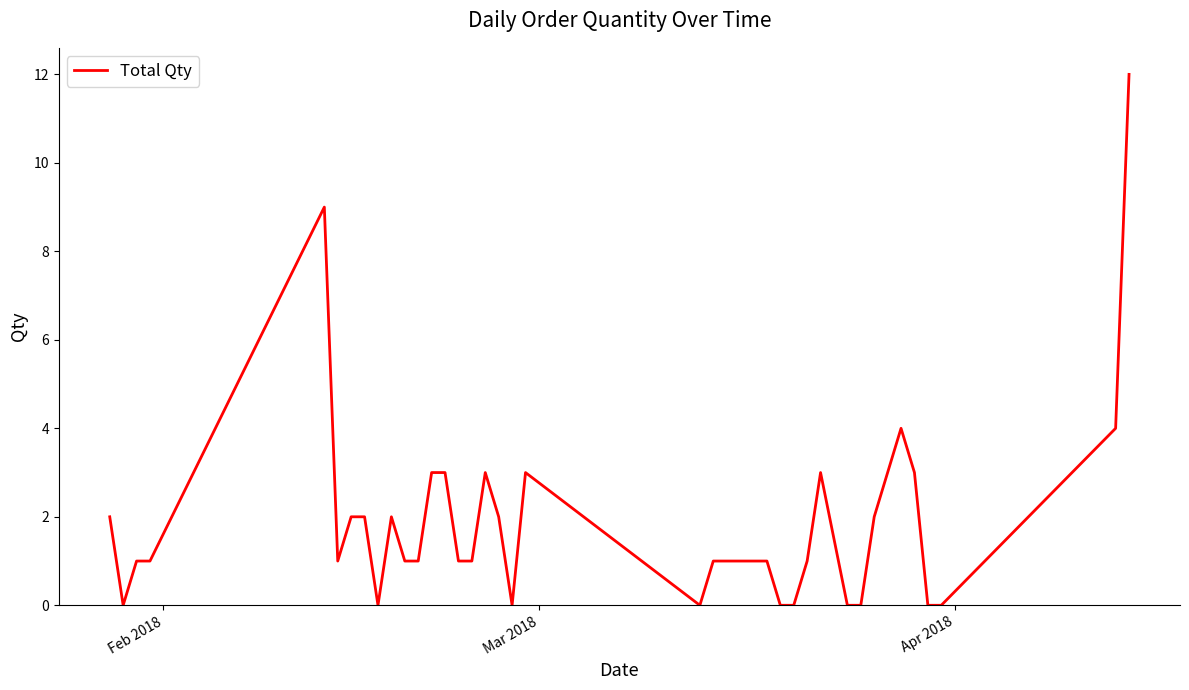

Reading right to left, transcribe all the data shown in this chart.

12	4	0	0	3	4	3	2	0	0	3	1	0	0	1	1	1	1	1	0	3	0	2	3	1	1	3	3	1	1	2	0	2	2	1	9	1	1	0	2